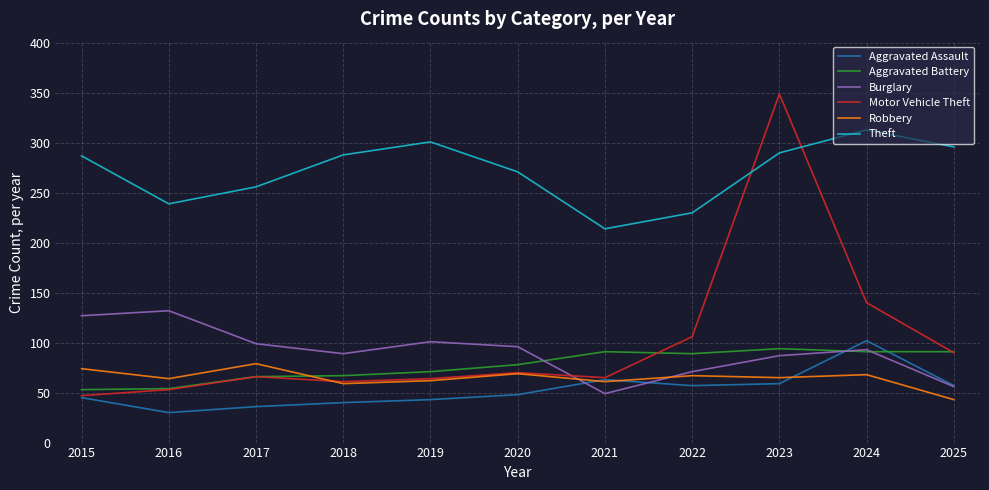

After their last crossing, which series has the higher values: Robbery or Aggravated Assault?

Aggravated Assault